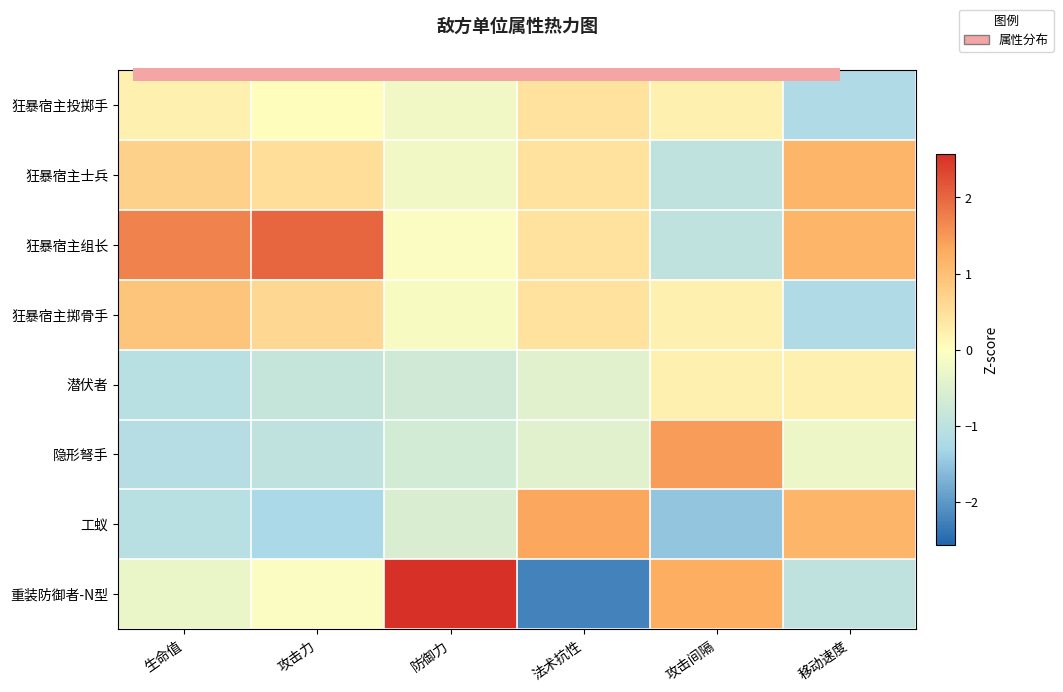

At how many categories does at least one series exceed 1?

6